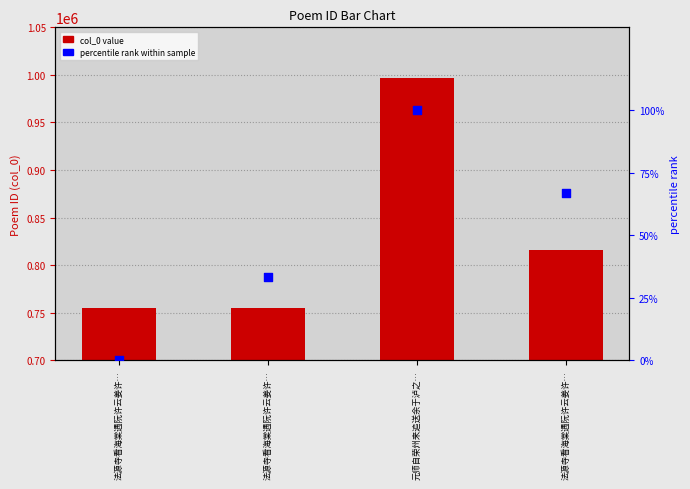

Is the value of col_0 at 法源寺看海棠遇阮许云姜许… greater than the value of percentile rank within sample at 法源寺看海棠遇阮许云姜许…?

Yes